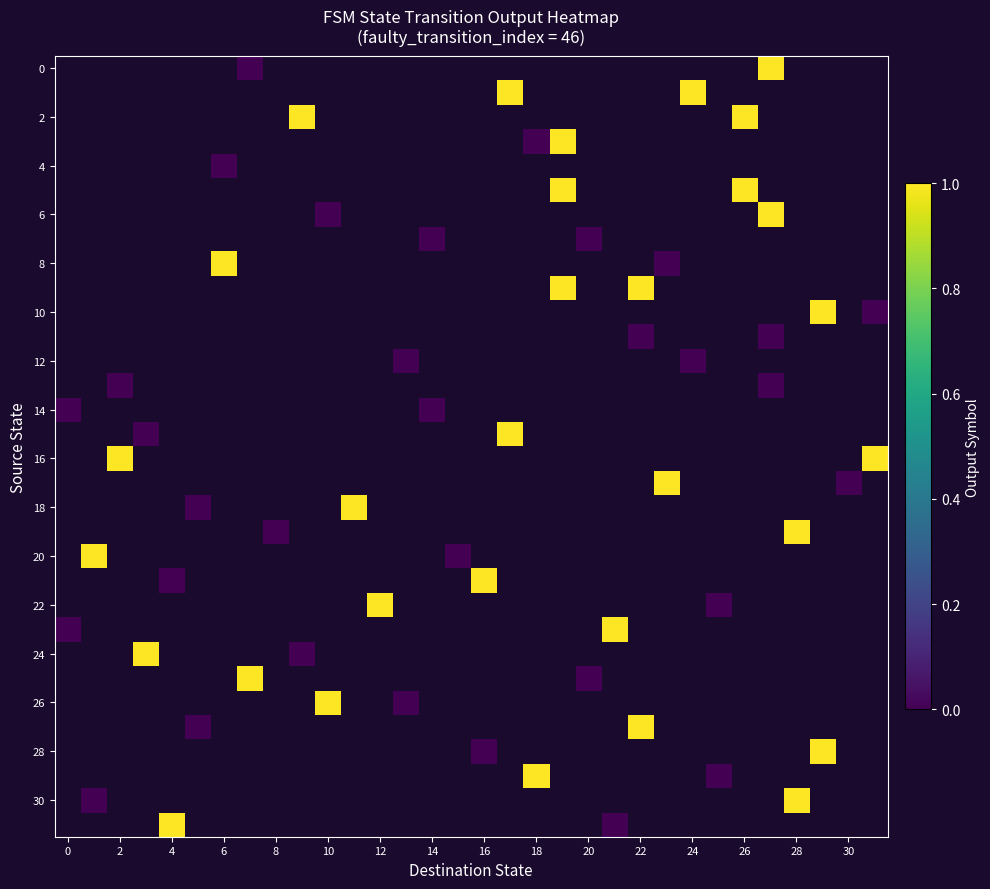

Count the number of data series in this chart.

32